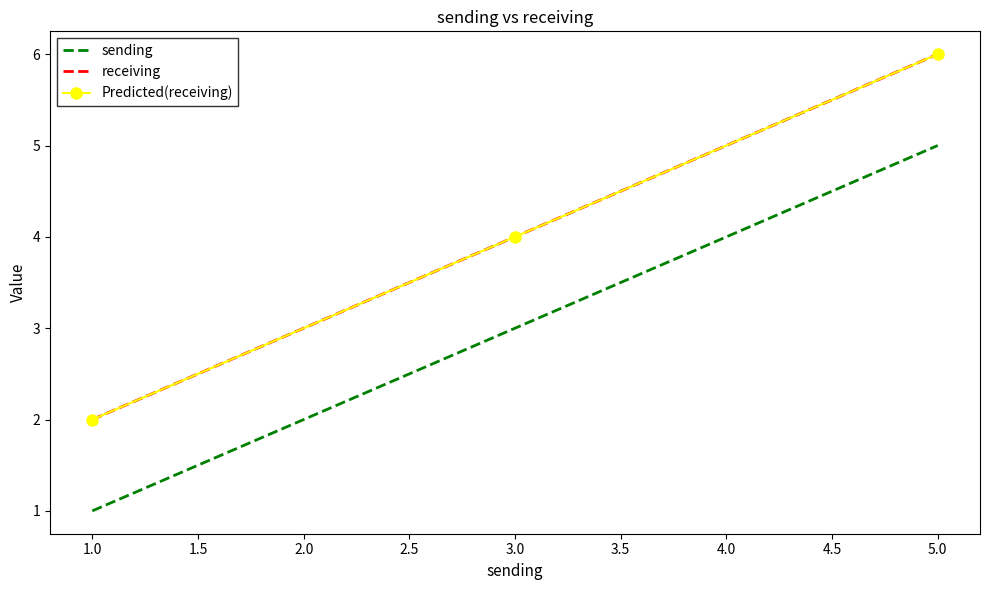

Which series has the largest total across all categories?

receiving